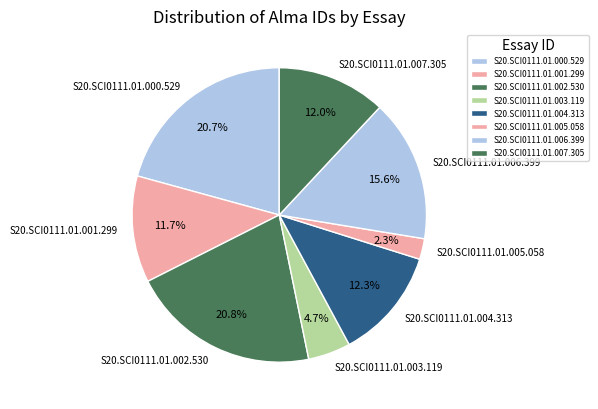

What is the smallest slice in the pie chart?

S20.SCI0111.01.005.058